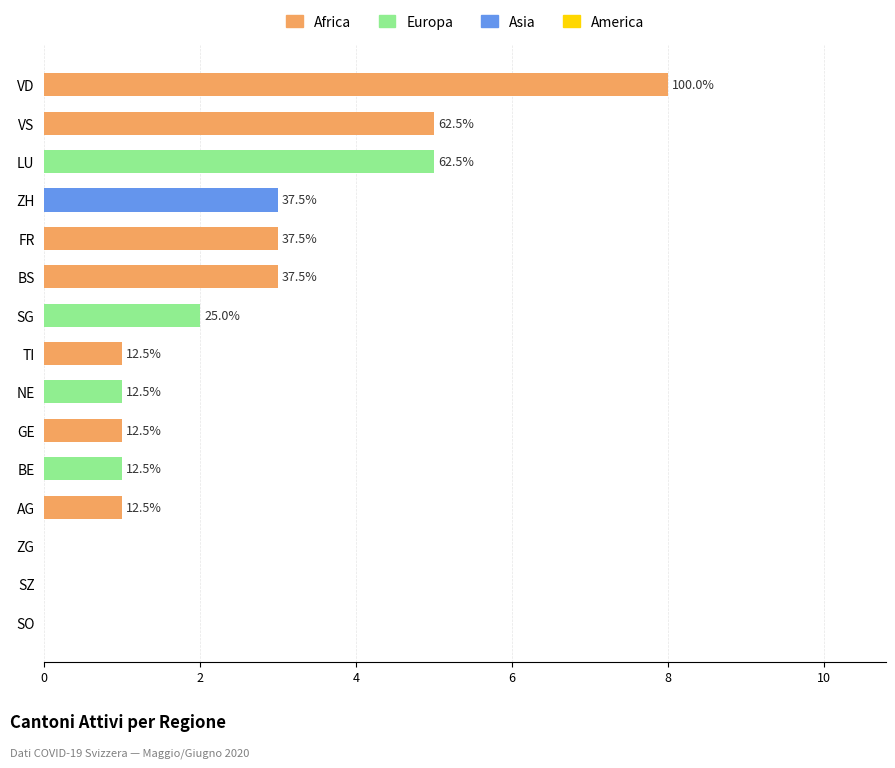

How many distinct data groups are displayed?

4